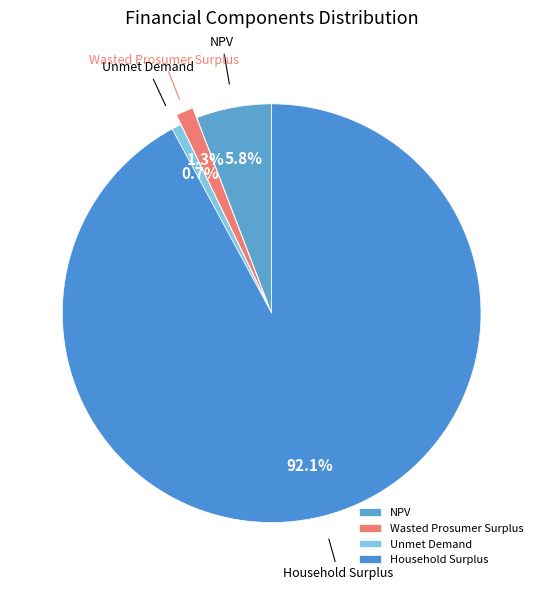

True or false: Unmet Demand accounts for 13% of the total.

False